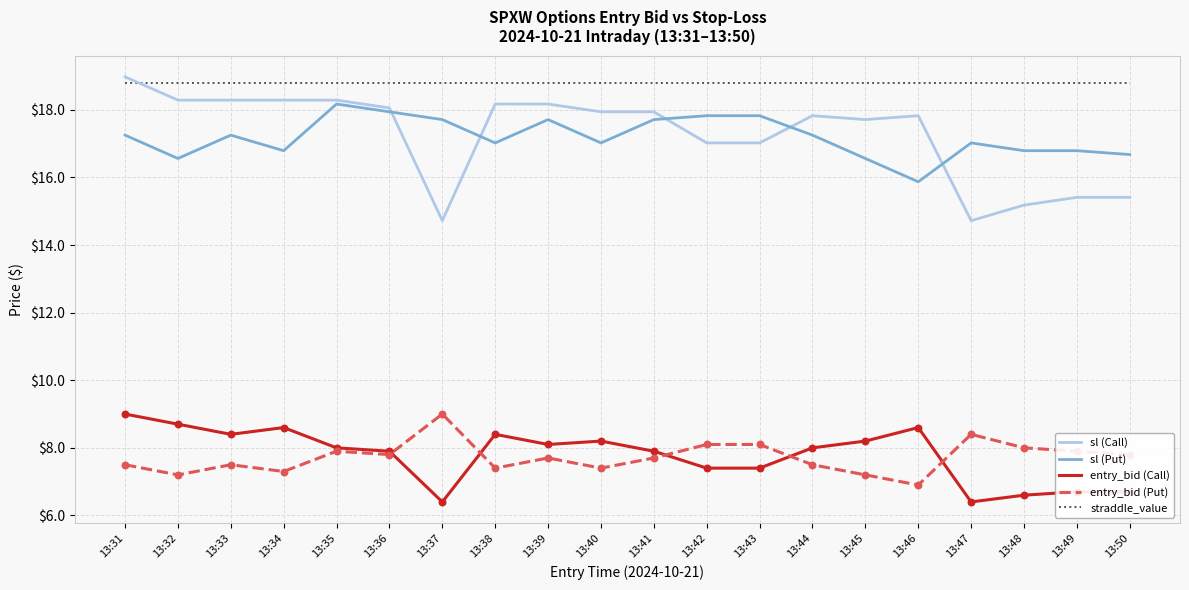

Which series has the largest total across all categories?

straddle_value